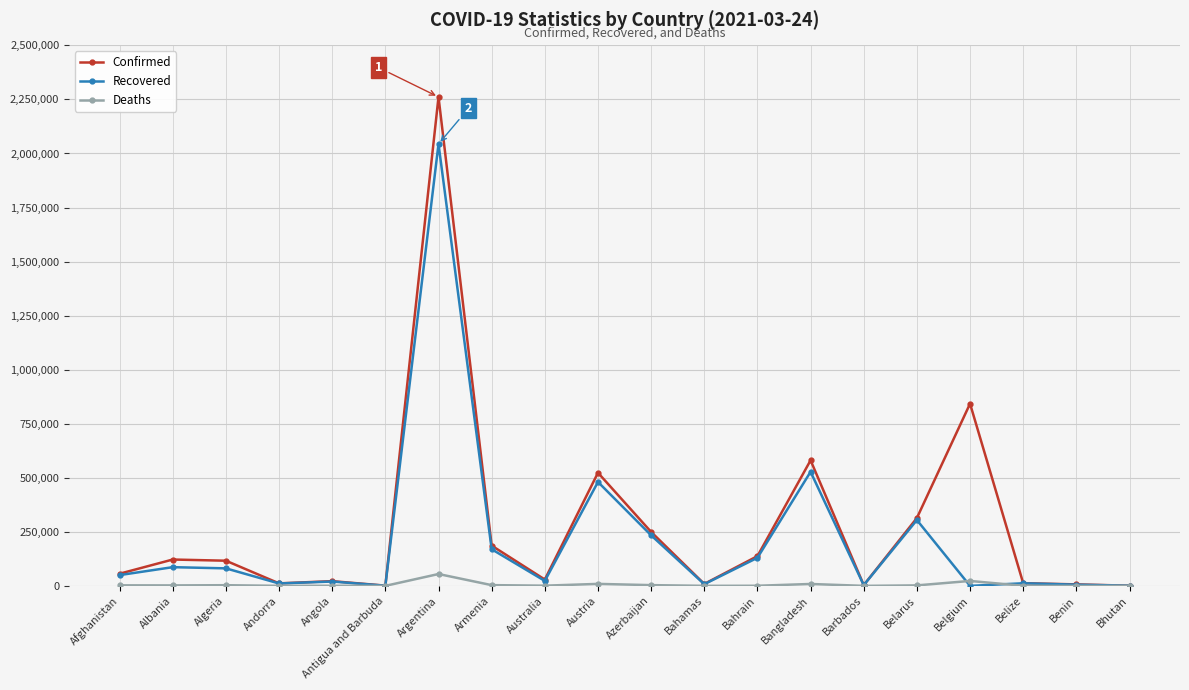

True or false: Confirmed has a value of 96551 at Azerbaijan.

False